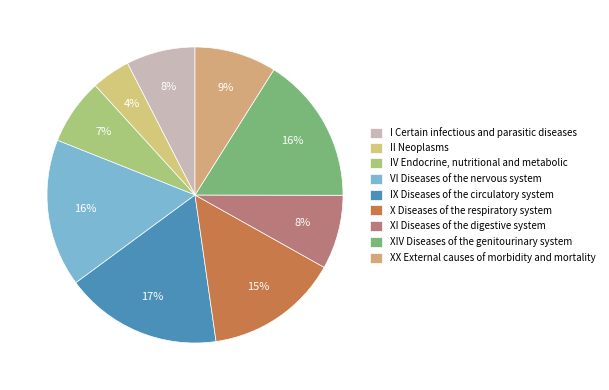

Is there any slice that represents more than half of the pie?

No